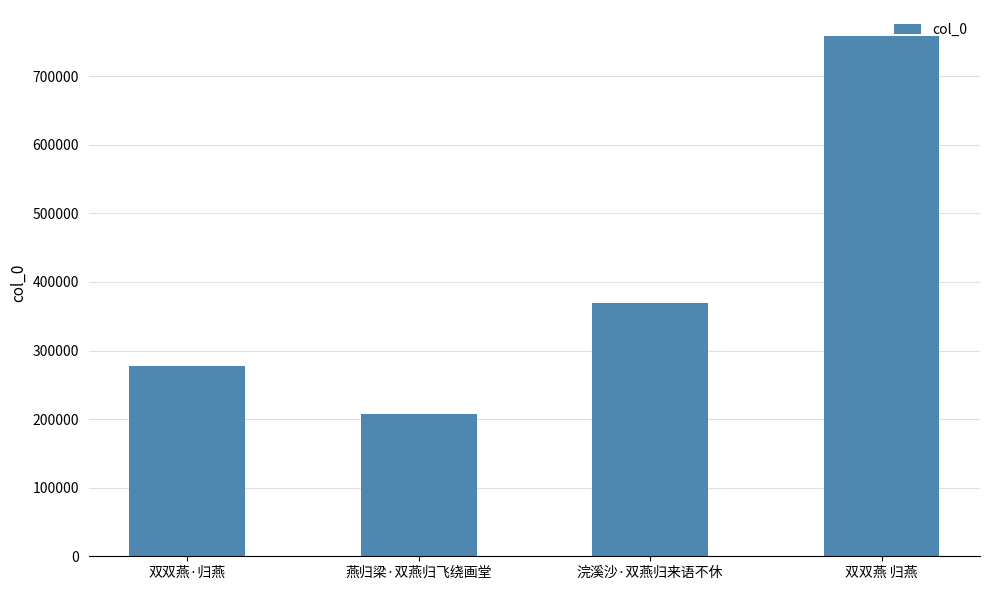

The chart shows a value of 207957 at 燕归梁·双燕归飞绕画堂. True or false?

True